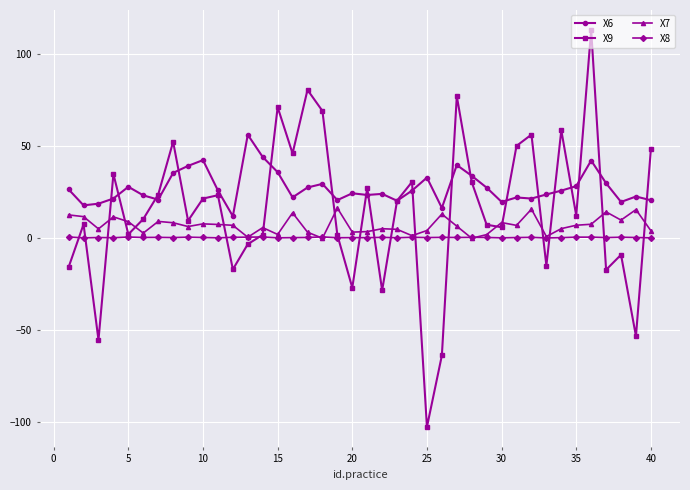

Which series ends up on top after the final intersection of X7 and X9?

X9